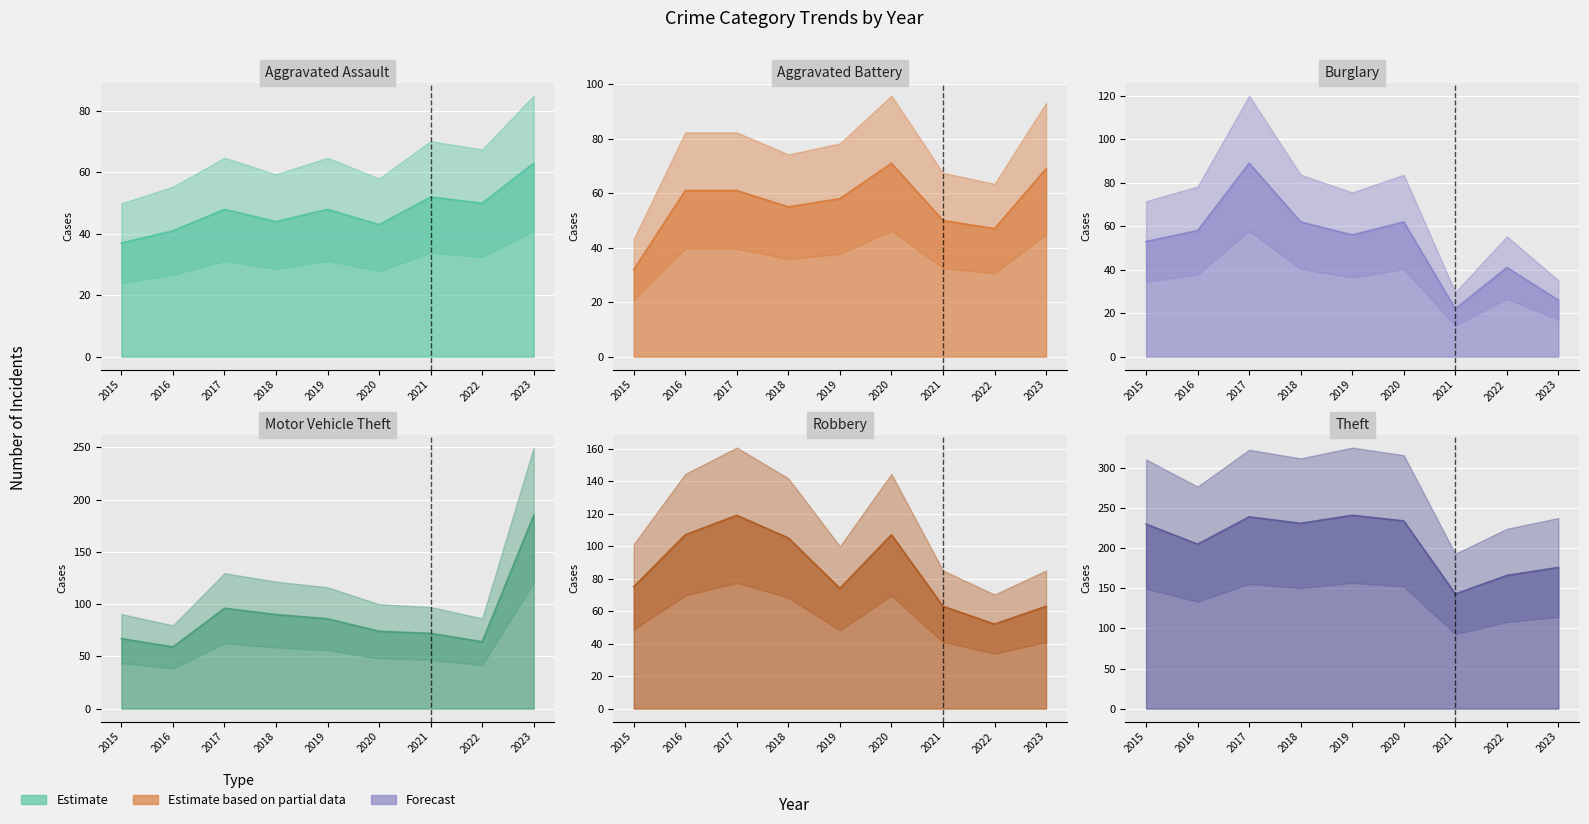

The Aggravated Assault series shows 90 at 2023. True or false?

False